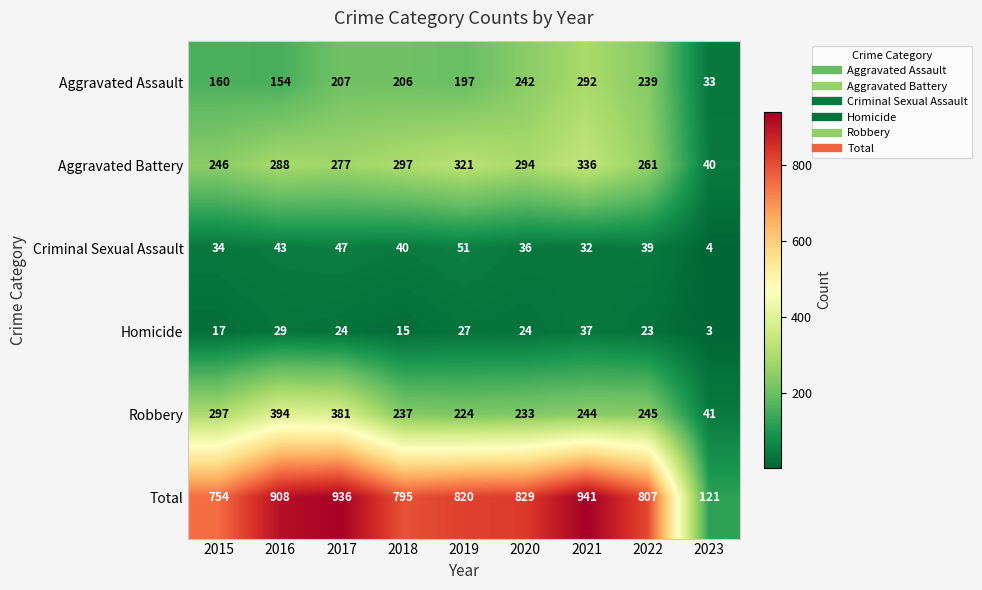

What is the difference between the Homicide values at 2023 and 2018?

12